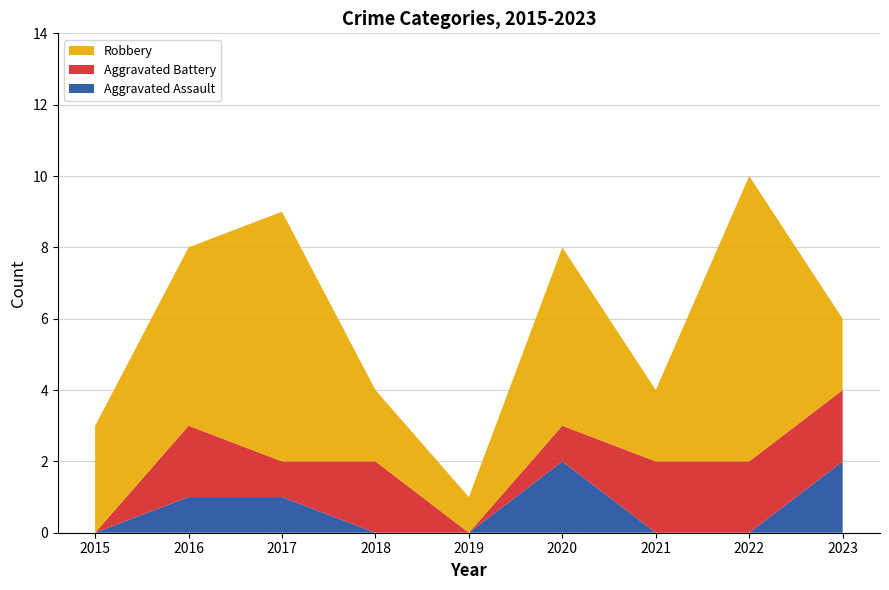

Reading left to right, transcribe all the data shown in this chart.

Aggravated Assault: 0	1	1	0	0	2	0	0	2
Aggravated Battery: 0	2	1	2	0	1	2	2	2
Robbery: 3	5	7	2	1	5	2	8	2